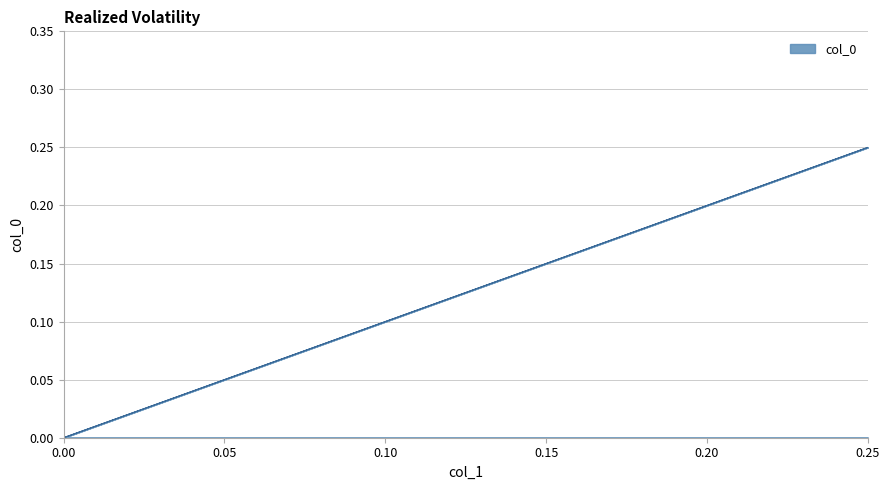

What is the difference between the maximum and second lowest values?

0.2